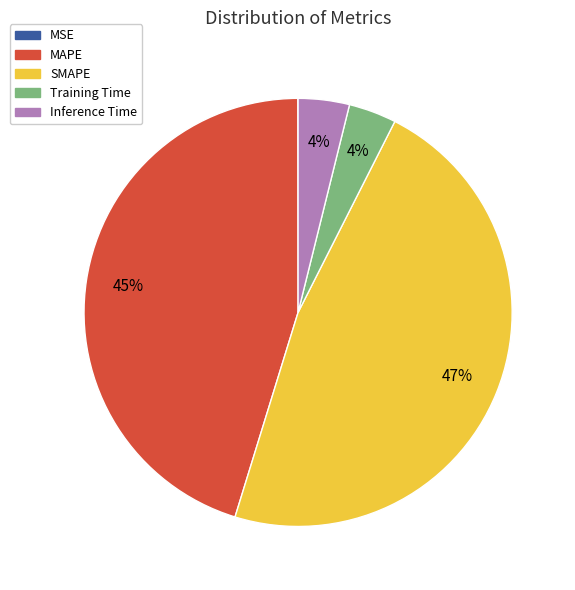

To the nearest percent, what percentage of the pie is SMAPE?

47%